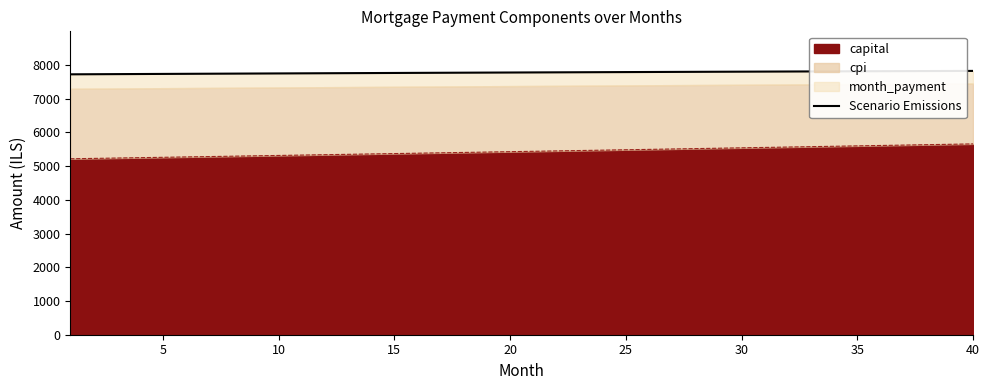

Is it true that the value at 20 is 2364.1?

False